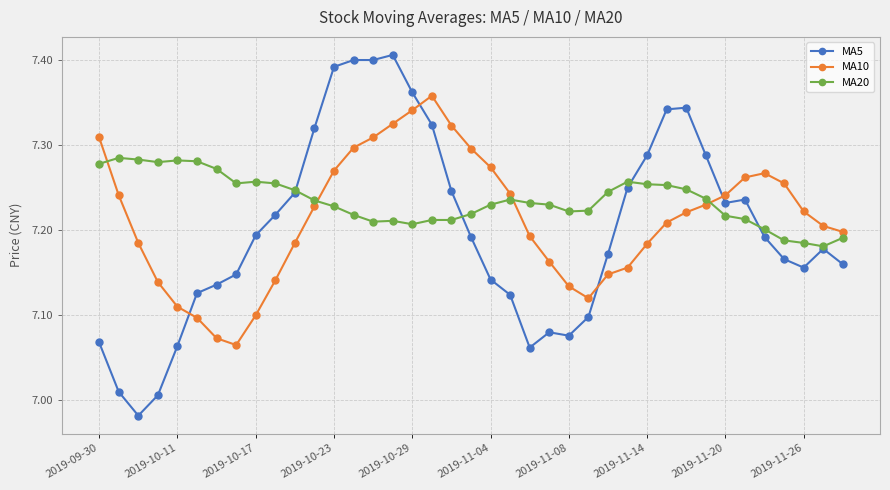

Rank the series by their average value, from lowest to highest.

MA5, MA10, MA20